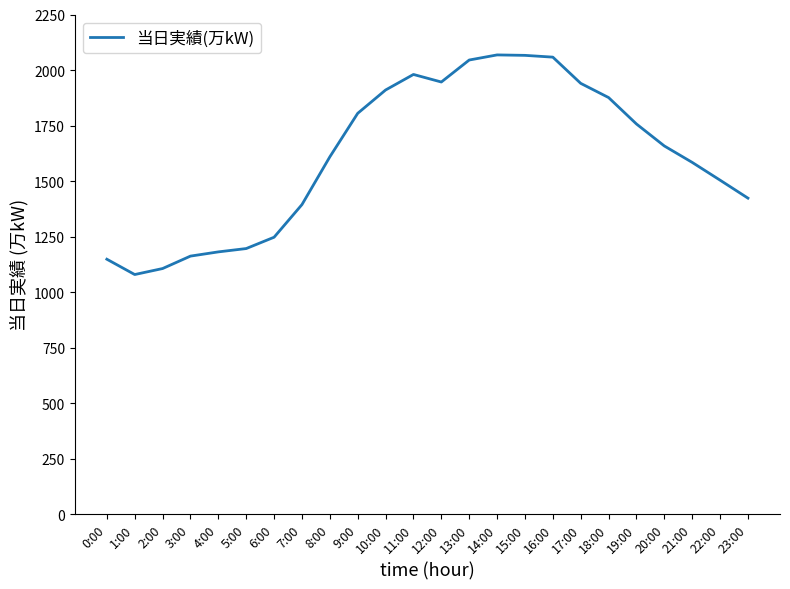

What is the ratio of the value at 17:00 to the value at 9:00?

1.1